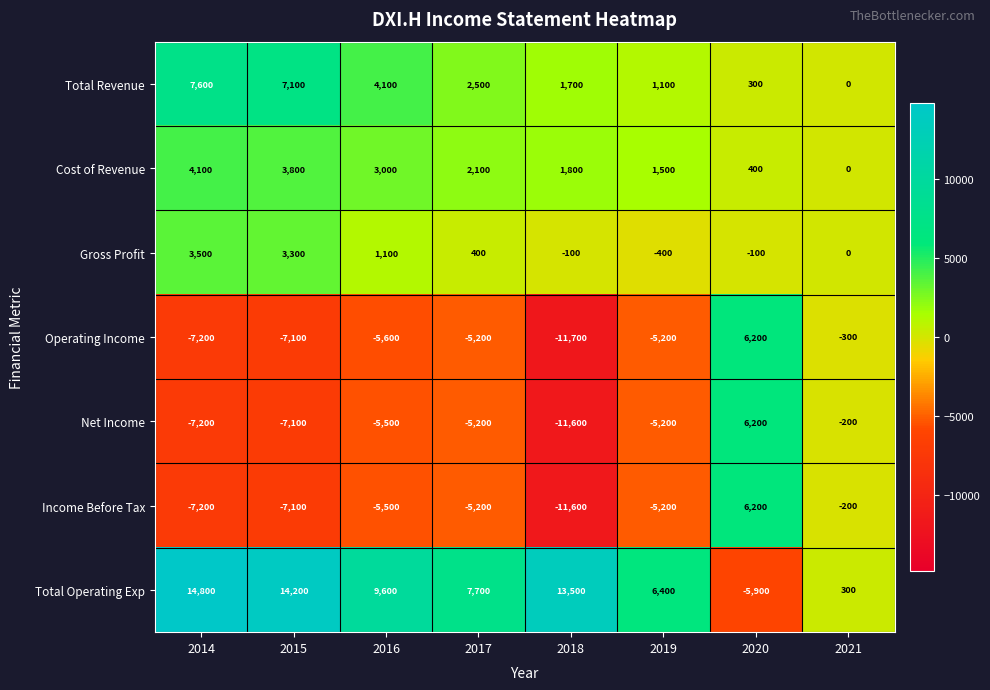

At which label does Total Operating Exp first exceed 9600?

2014